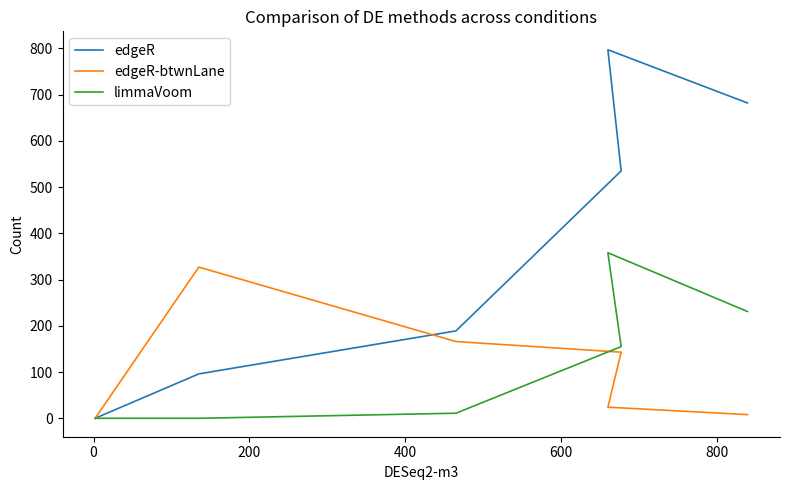

Is this an area chart (filled region under the line)?

No